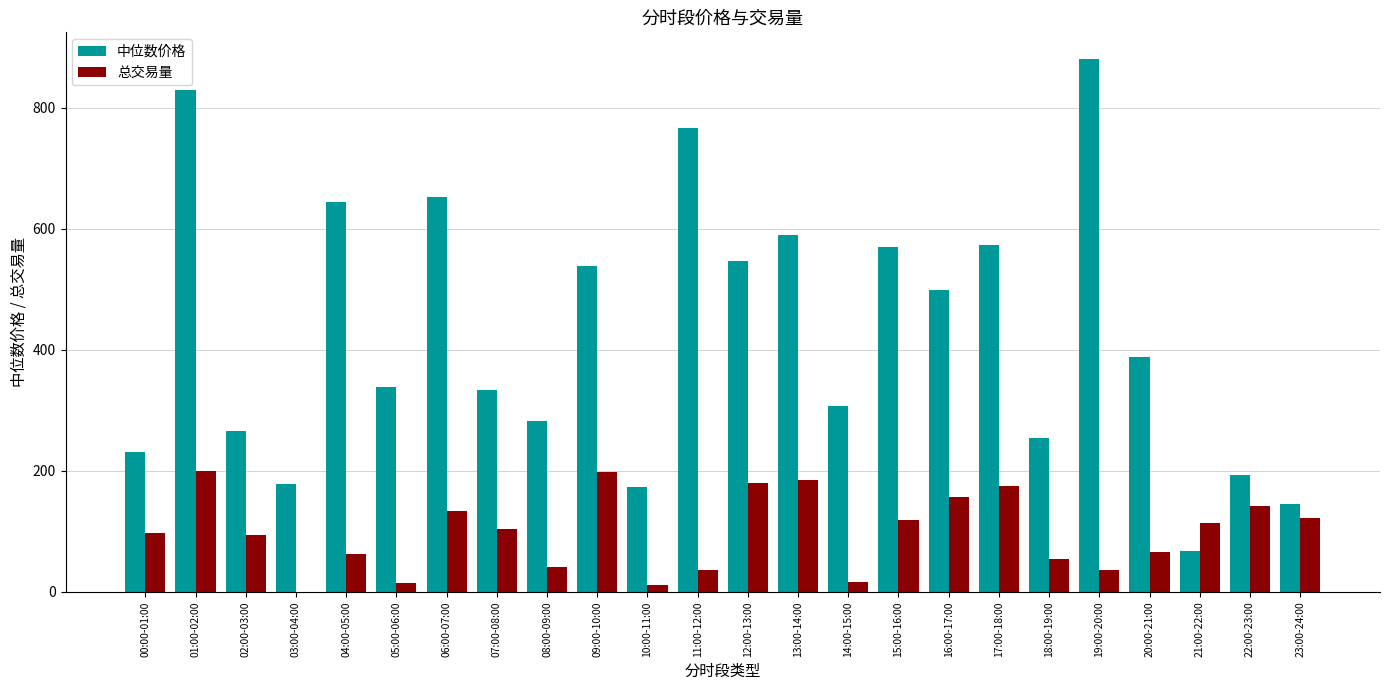

The value of 中位数价格 at 15:00-16:00 is 242.5. True or false?

False